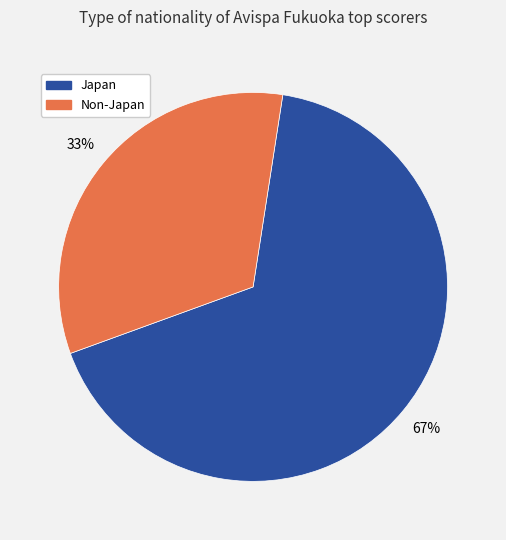

Which category has the biggest portion of the pie?

Japan